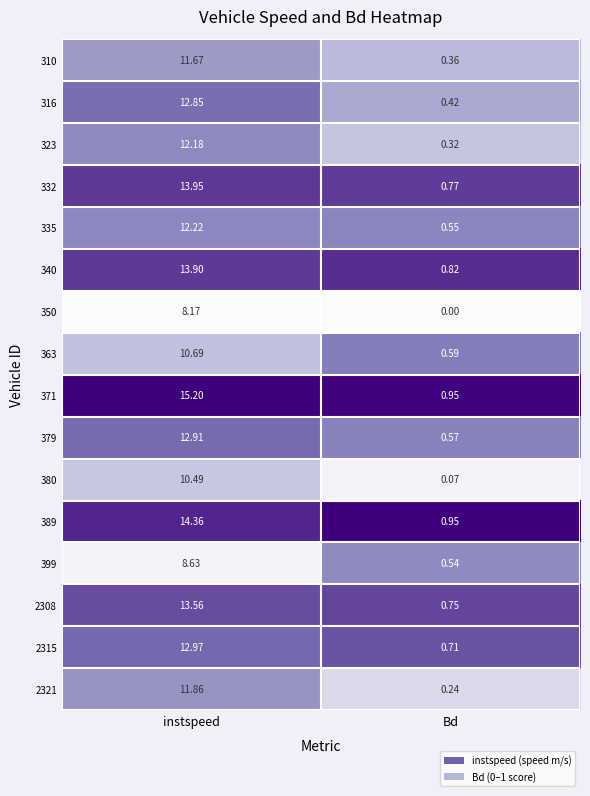

At which category is the sum across all series the highest?

instspeed